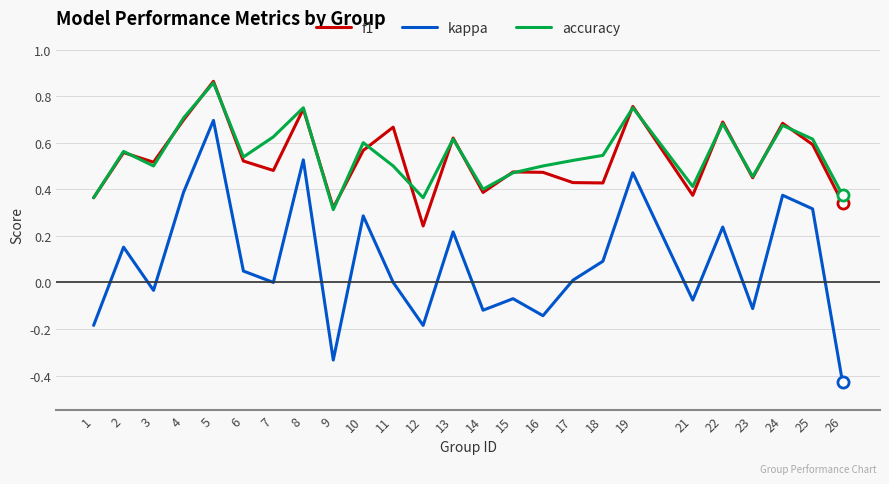

True or false: f1 and kappa cross at least once.

False